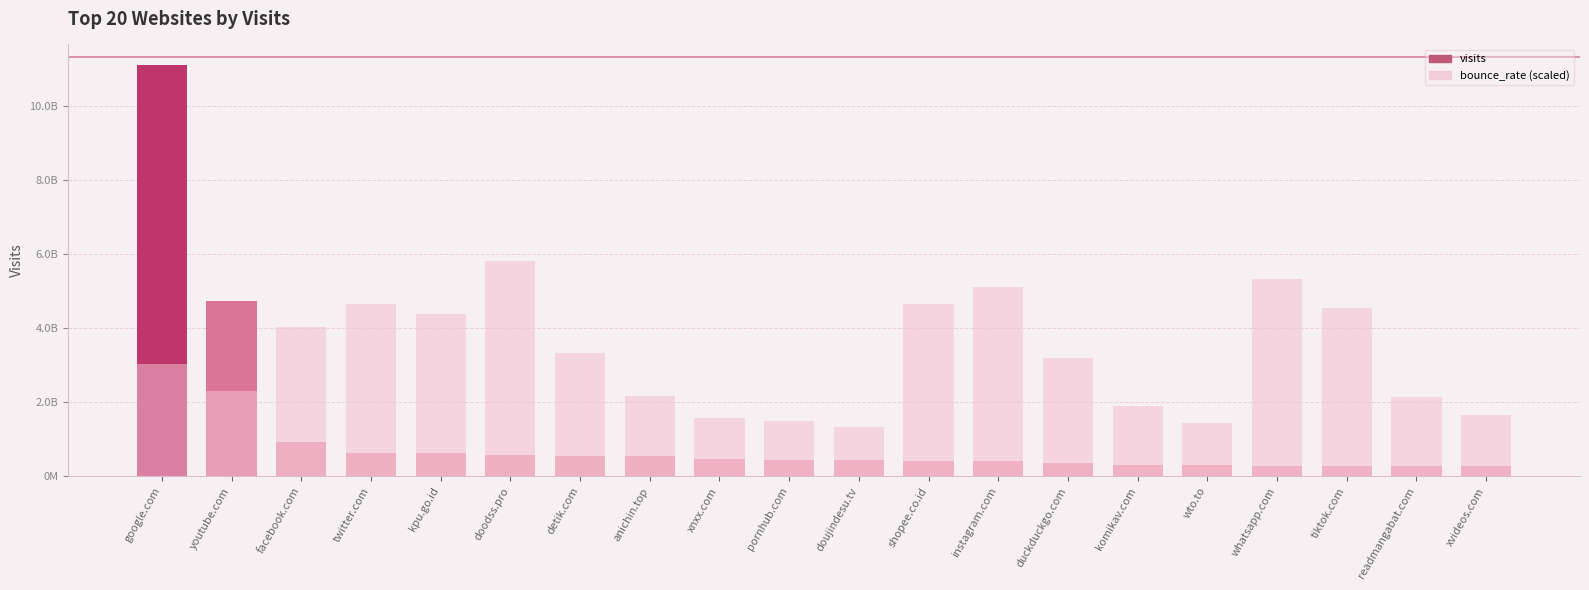

How many bars are there in each group?

2